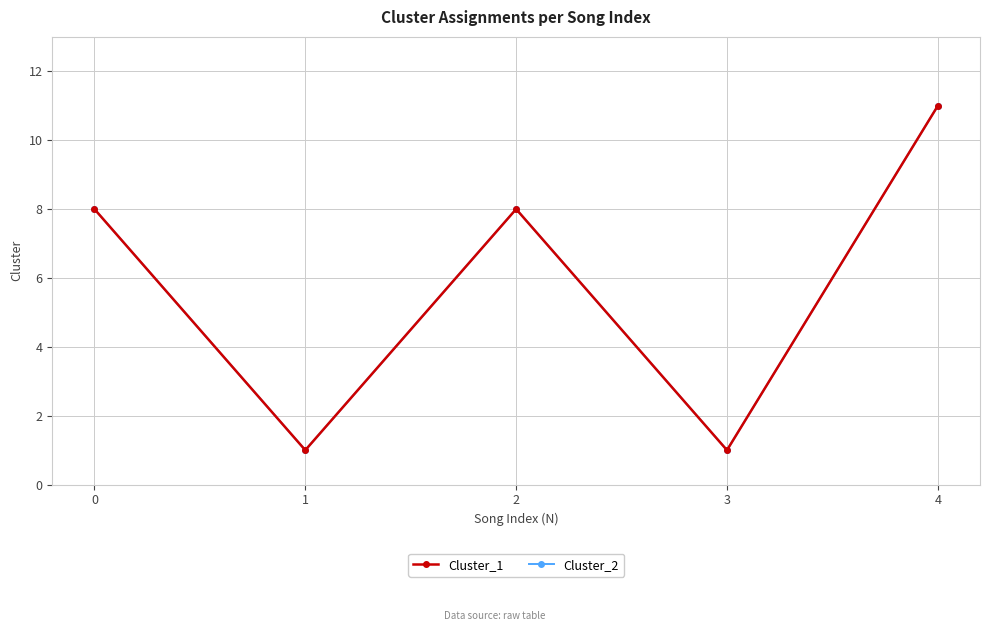

Reading left to right, list all the values displayed in this chart.

Cluster_1: 0=8	1=1	2=8	3=1	4=11
Cluster_2: 0=8	1=1	2=8	3=1	4=11